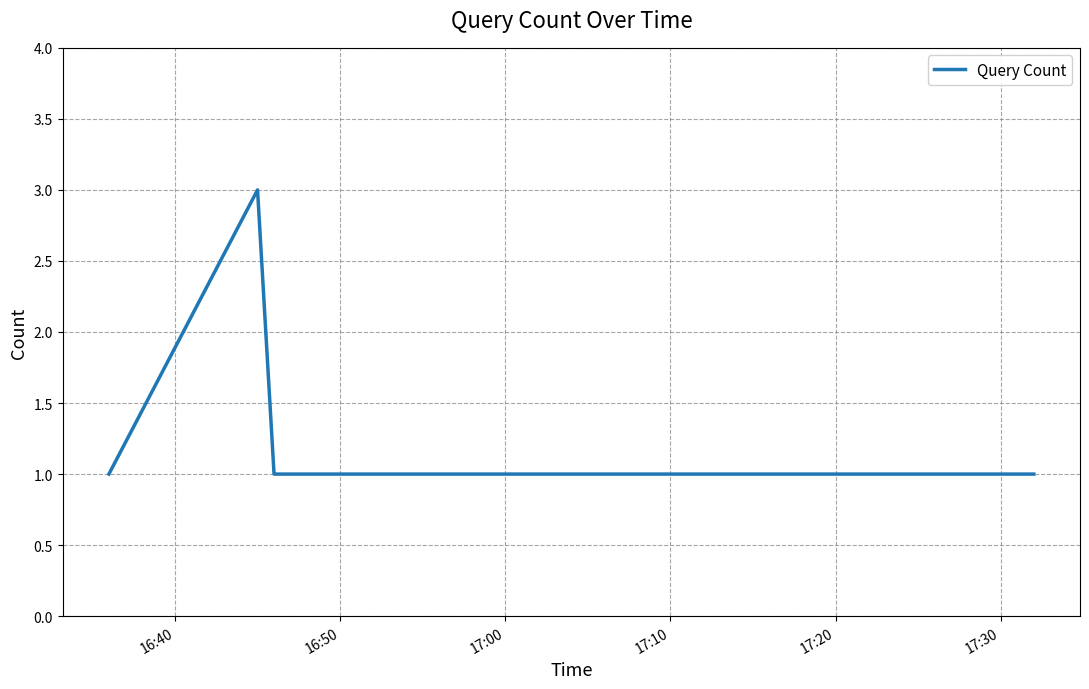

Reading left to right, list all the values displayed in this chart.

1	3	1	1	1	1	1